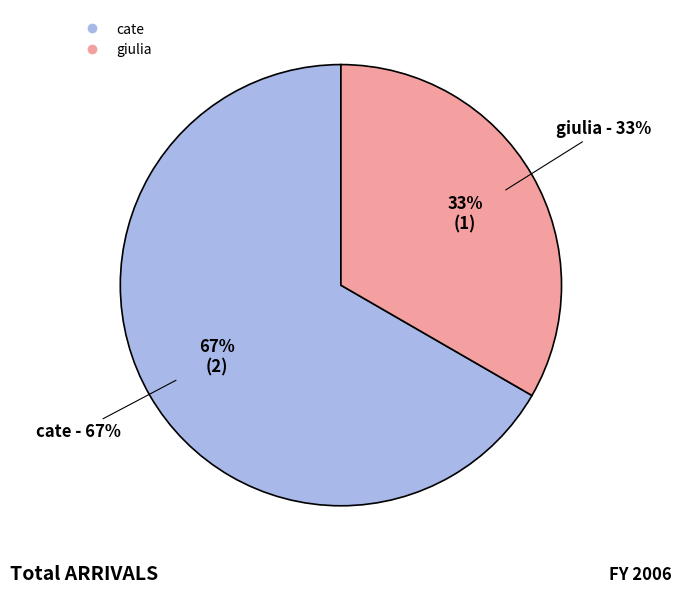

How many slices are in this pie chart?

2